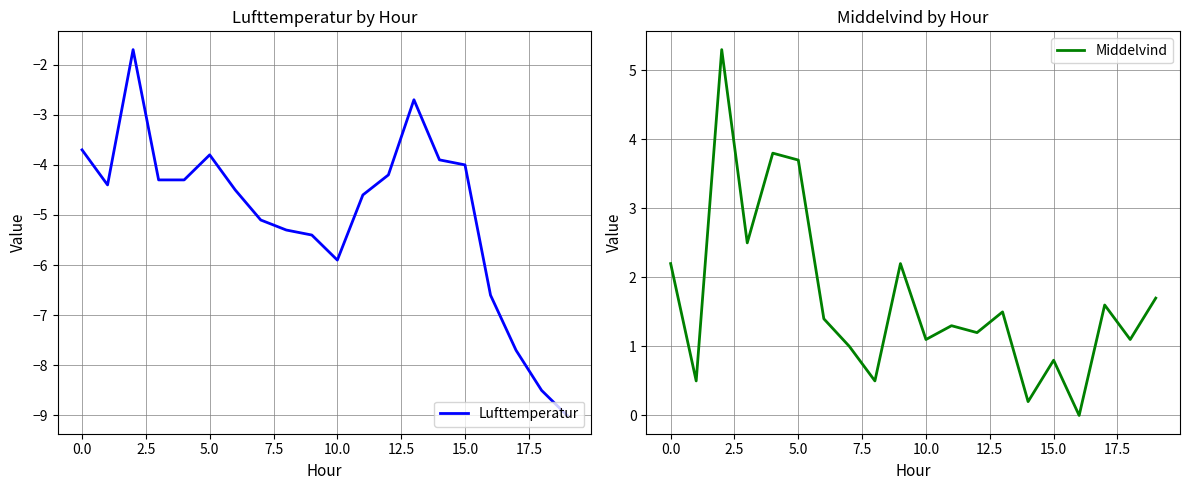

What is the maximum value for Middelvind?

5.3